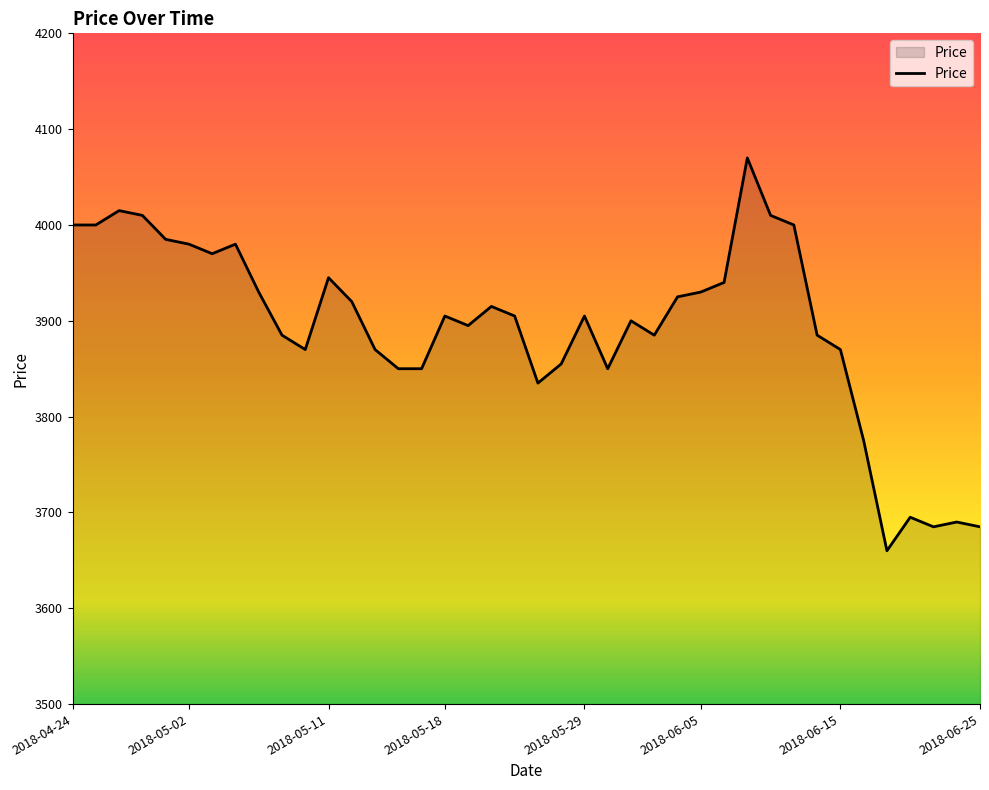

What is the maximum value shown in the chart?

4070